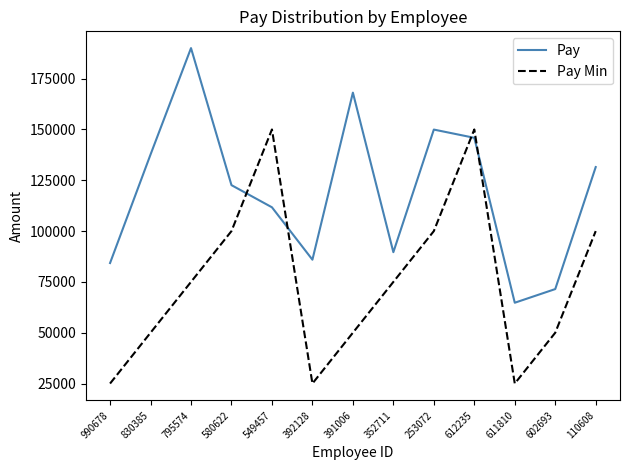

After their last crossing, which series has the higher values: Pay Min or Pay?

Pay